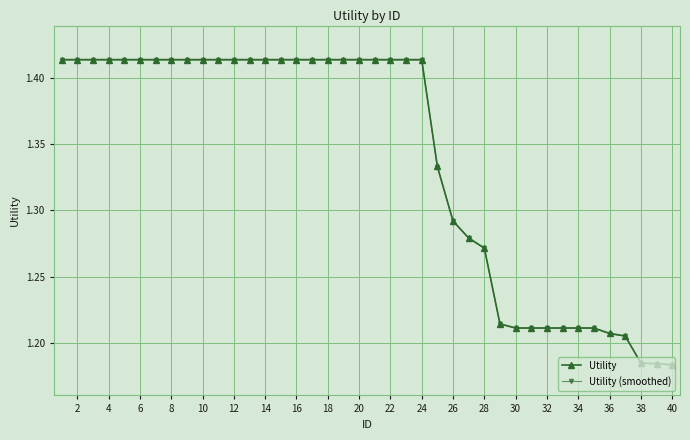

At how many categories does at least one series exceed 1?

40